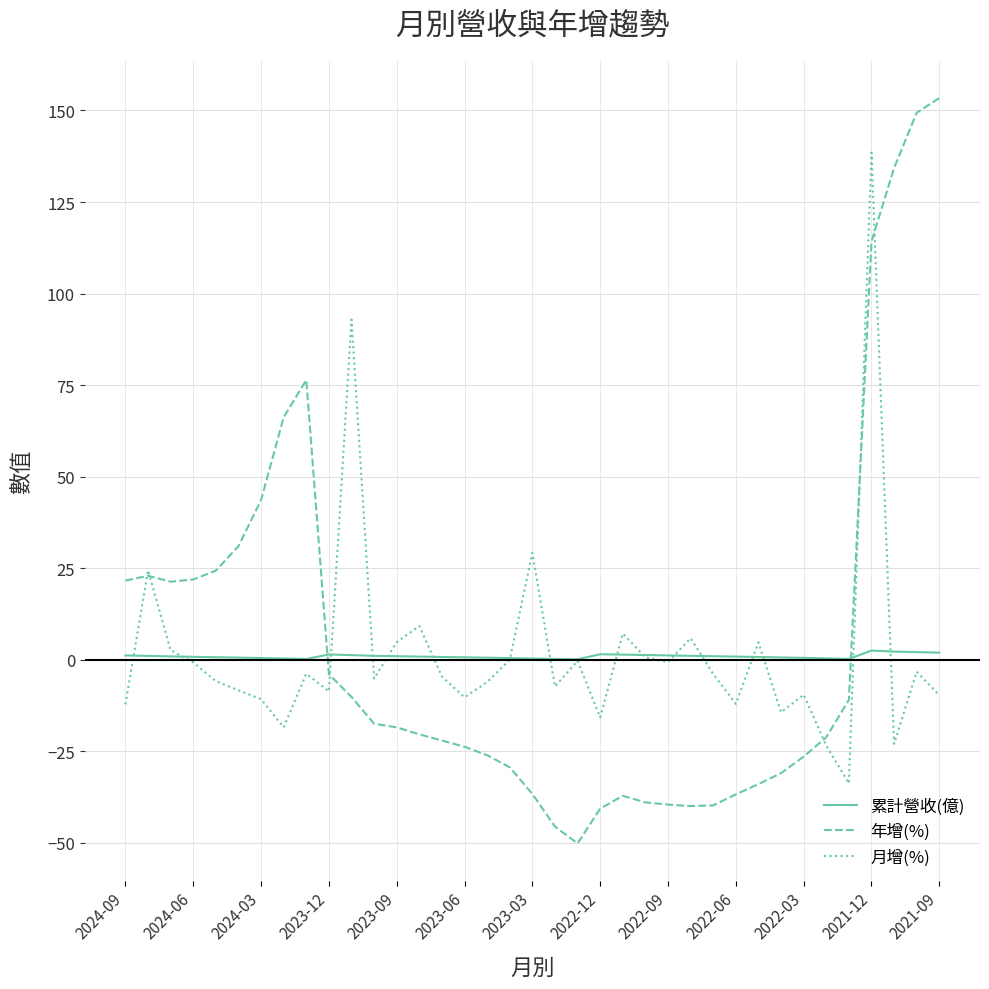

Which series has the largest range (max minus min)?

年增(%)